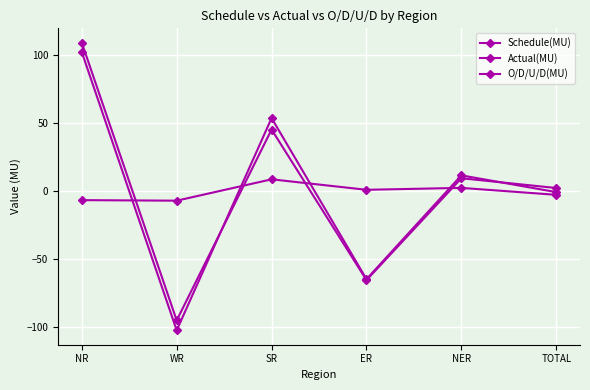

At which label does Actual(MU) first exceed 11?

NR